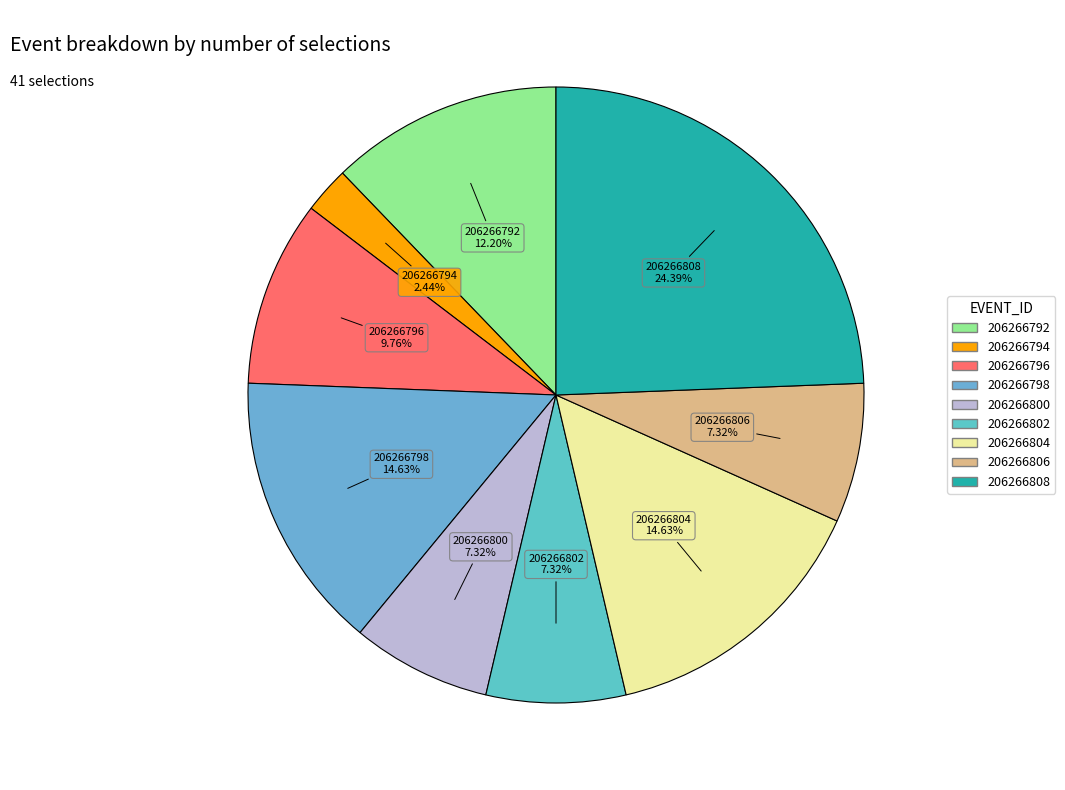

What is the ratio of the value at 206266802 to the value at 206266800?

1.0